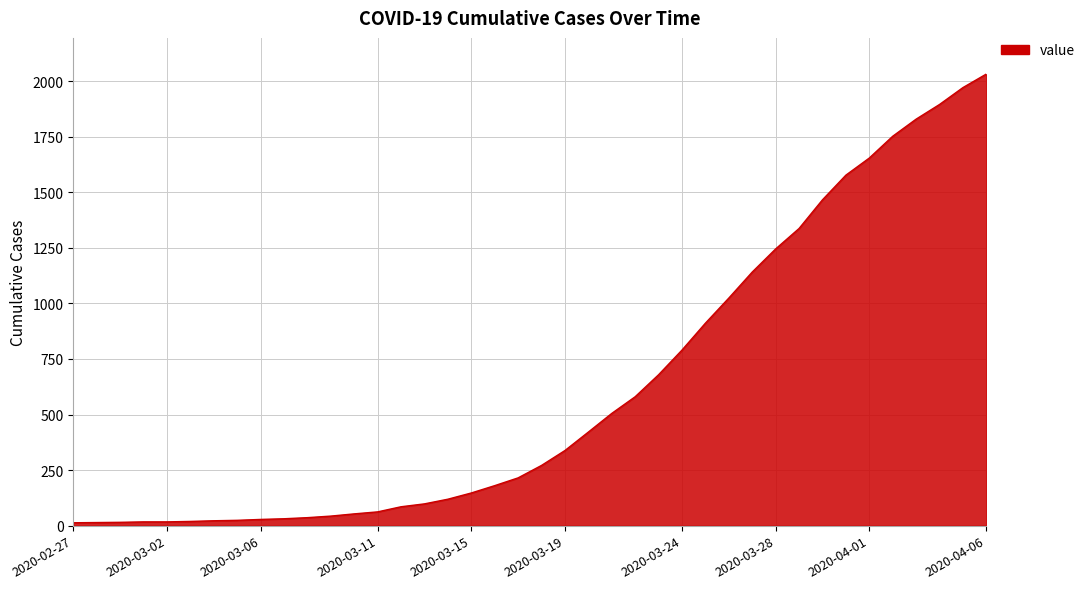

What is the maximum value shown in the chart?

2032